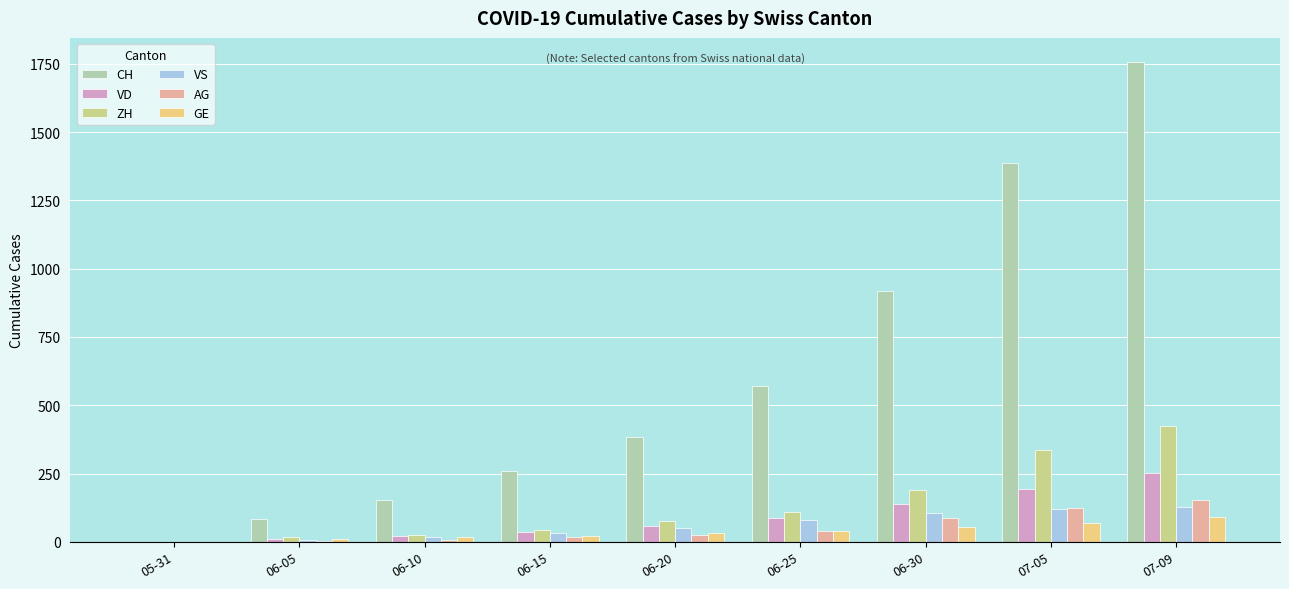

The AG series shows 125 at 07-05. True or false?

True